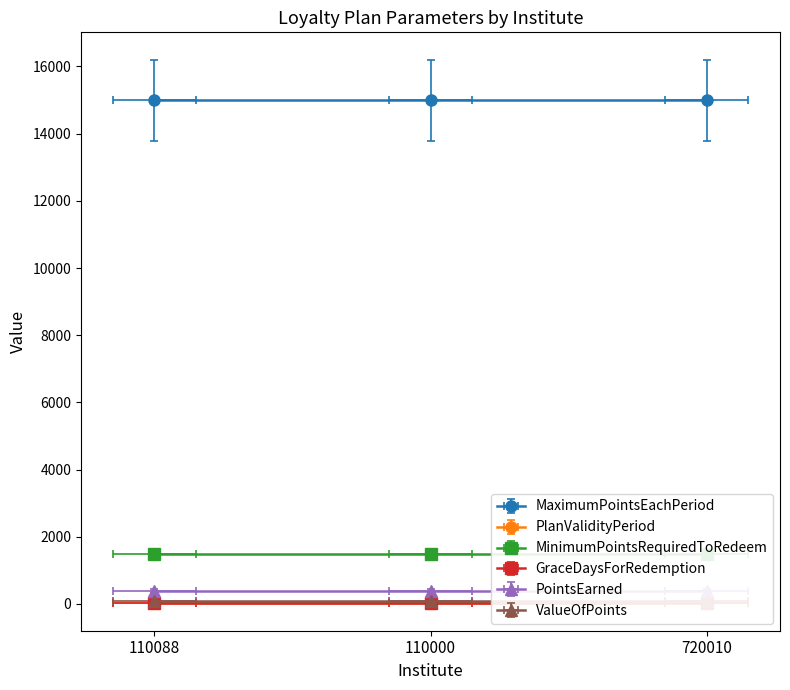

The value of PointsEarned at 110088 is 563. True or false?

False